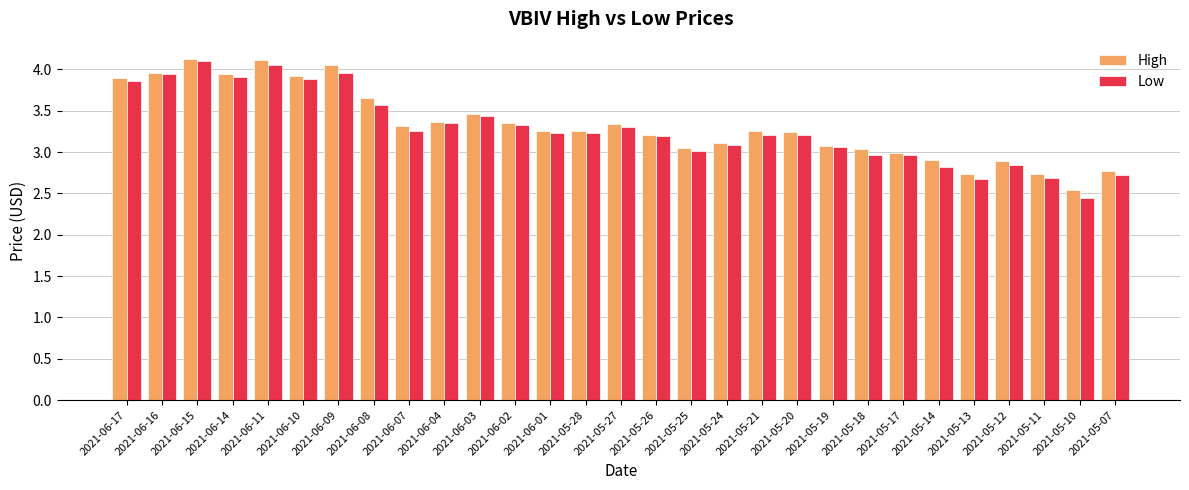

Does the chart contain any negative values?

No